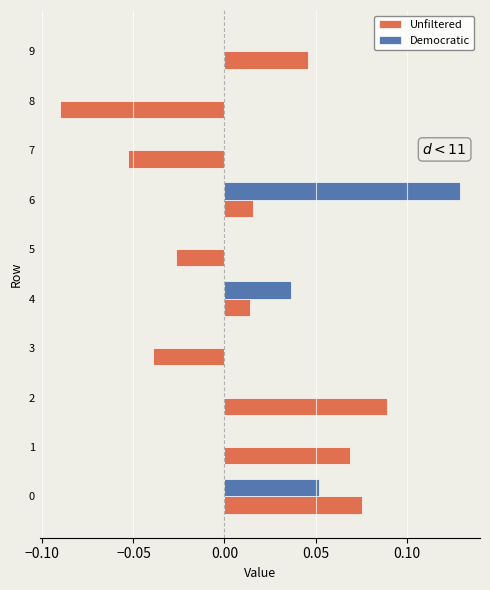

Which series has the largest total across all categories?

Democratic